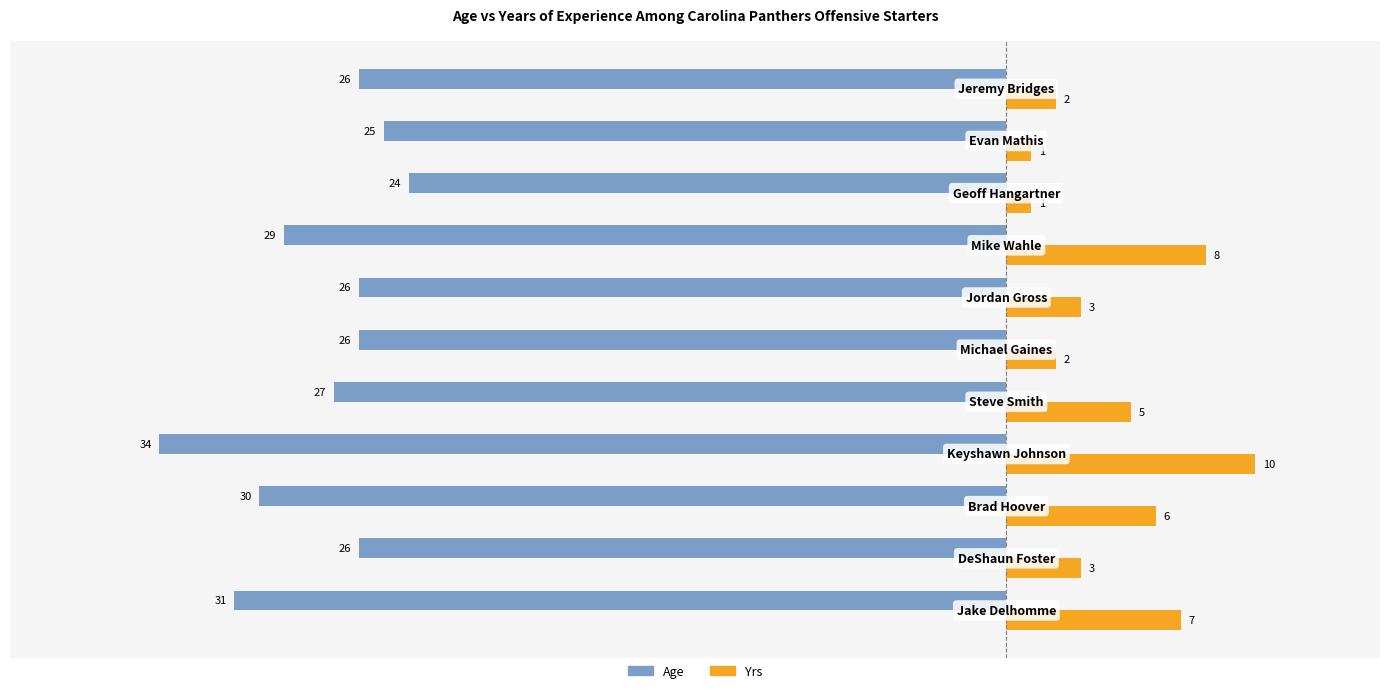

Count the Age values in the range -30 to -26.

7